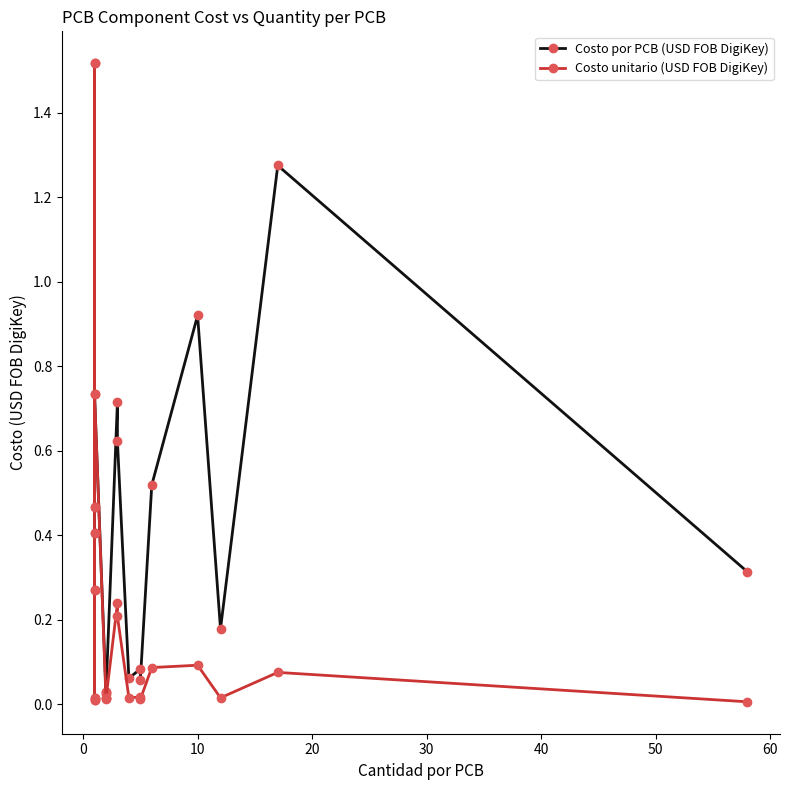

True or false: Costo por PCB (USD FOB DigiKey) has more than 2 points higher than both neighbors.

True